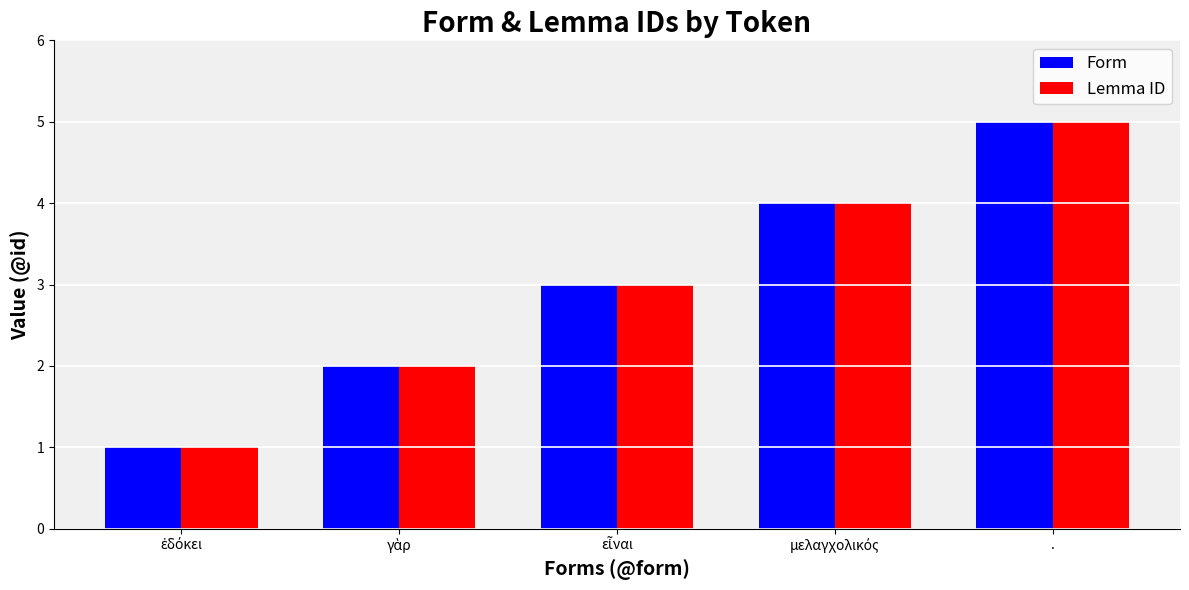

The Lemma ID series shows 8 at .. True or false?

False